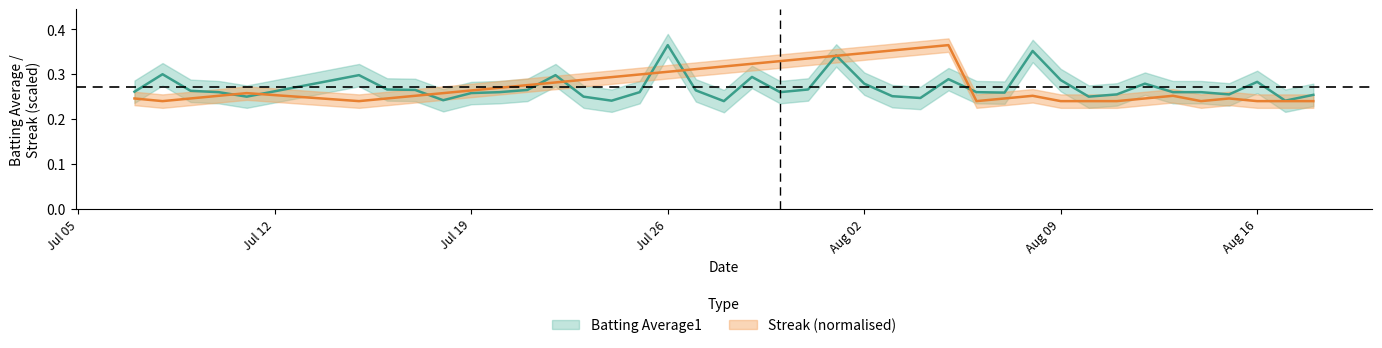

Is the value of Streak at Aug 16 greater than the value of Batting Average1 at Aug 16?

No